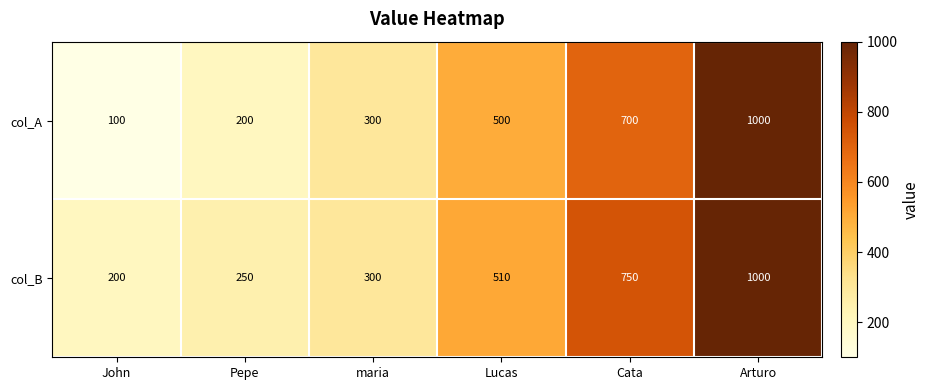

Rank the series at Lucas from highest to lowest value.

col_B, col_A